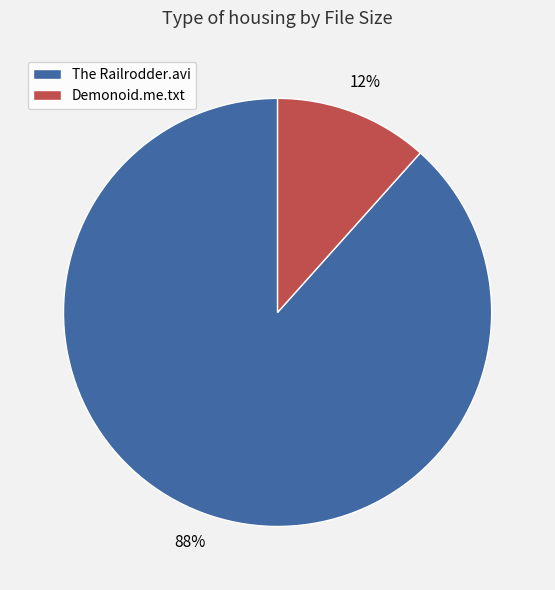

To the nearest percent, what is the average slice percentage?

50%